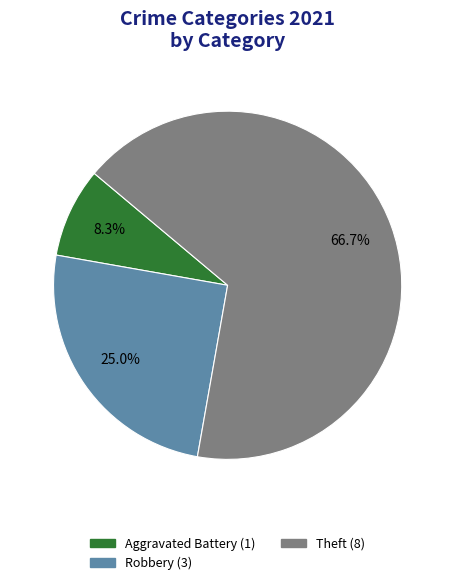

Is there a majority slice in this chart?

Yes